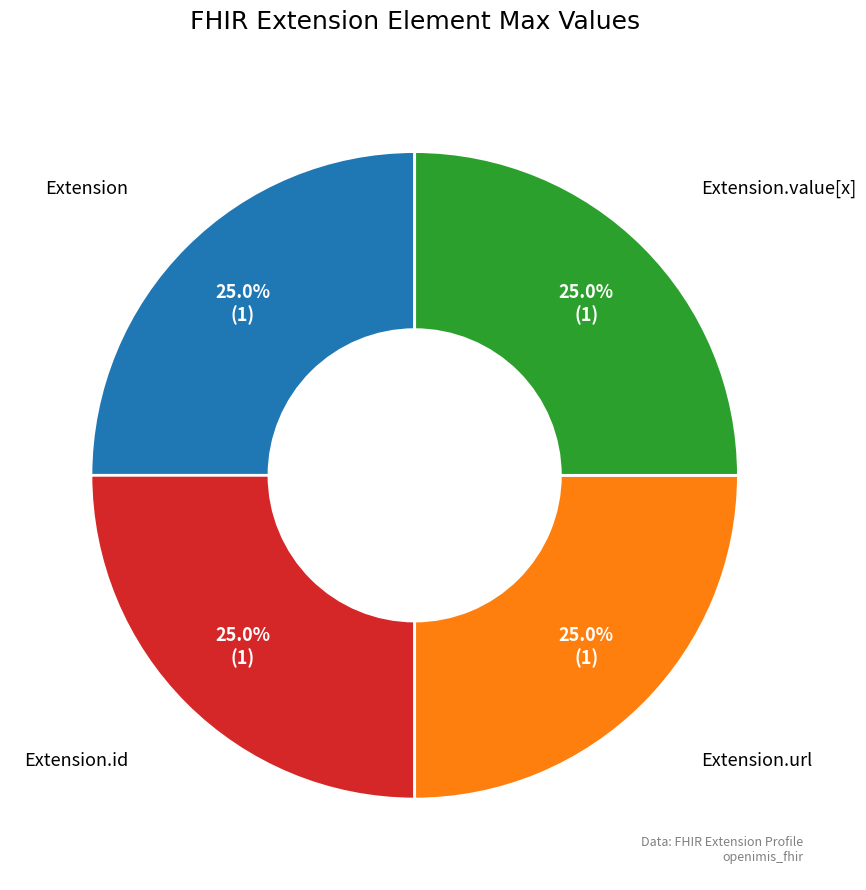

Approximately how many times larger is the value at Extension.id compared to Extension?

1.0